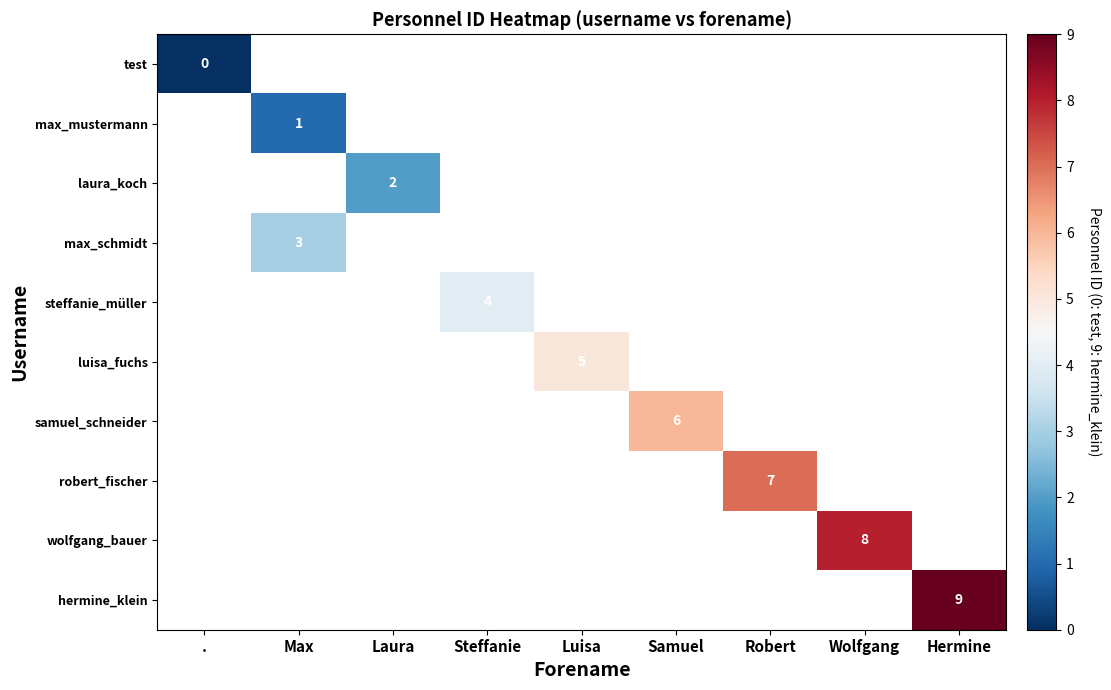

True or false: luisa_fuchs has a value of 7 at Luisa.

False